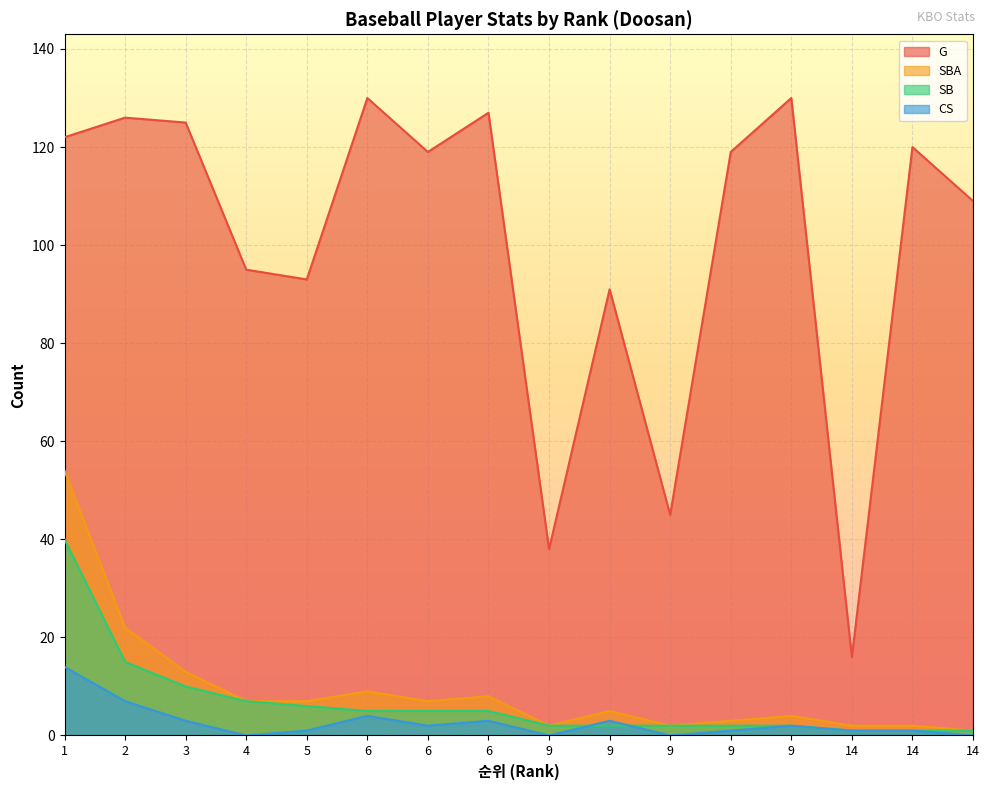

What are all the series names shown in the legend?

G, SBA, SB, CS